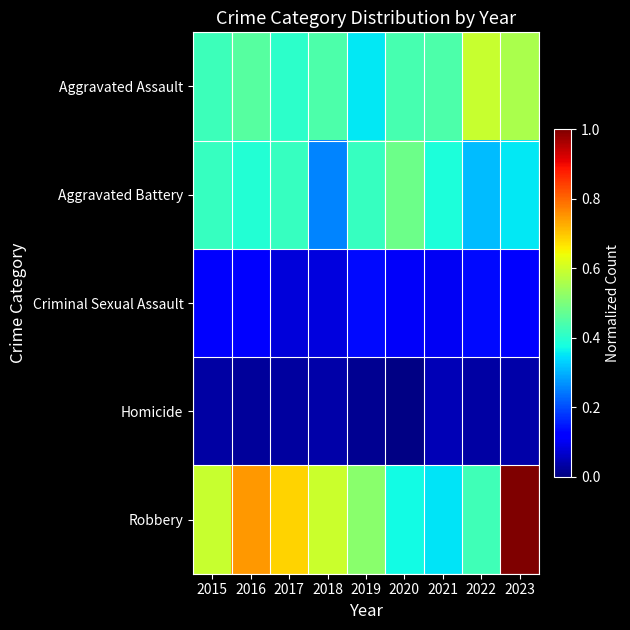

Which label corresponds to the largest value in the chart?

2023